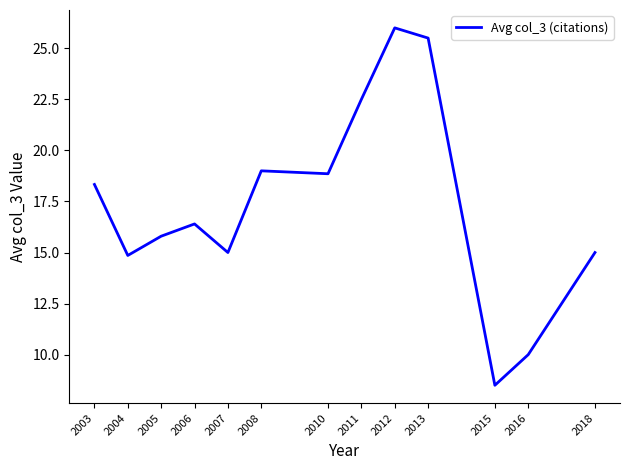

What is the sum of the values at 2016 and 2007?

25.0